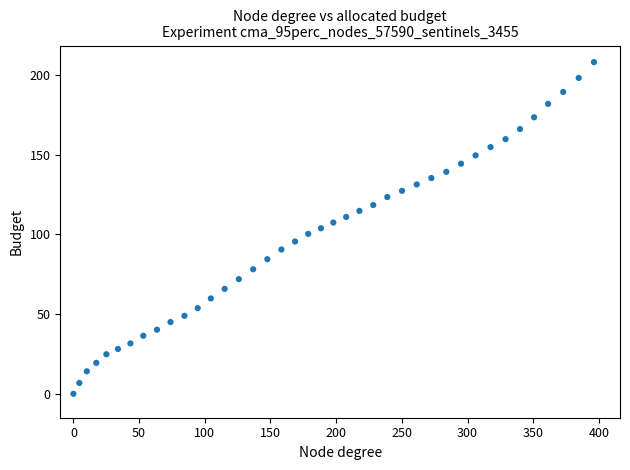

What is the range of X values (max minus min)?

396.2